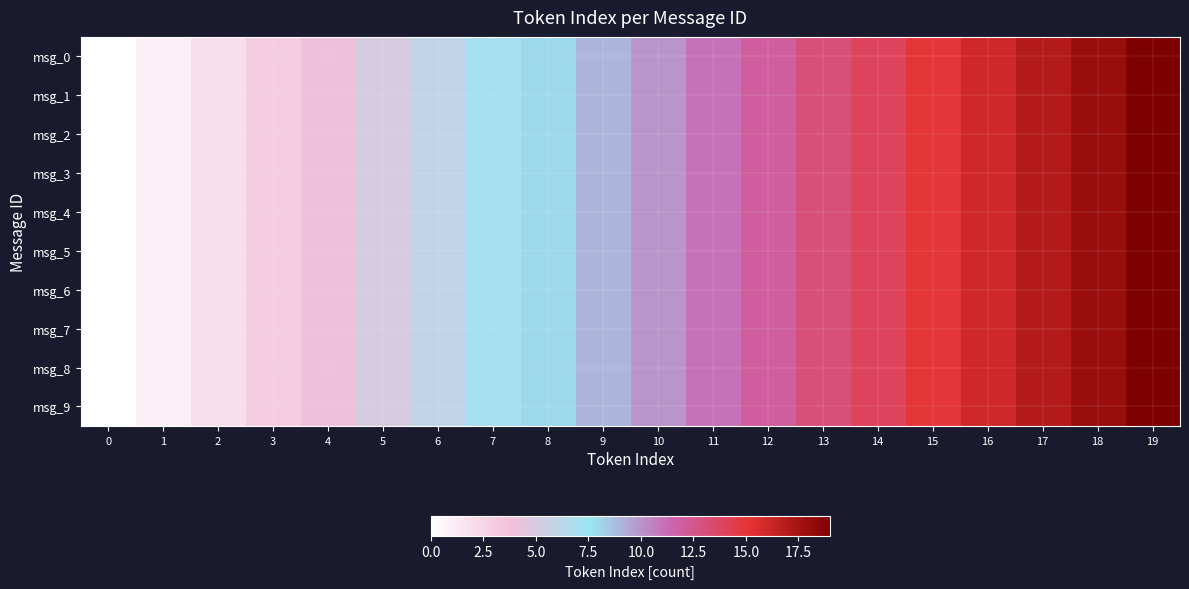

Which series has the widest spread of values?

msg_0